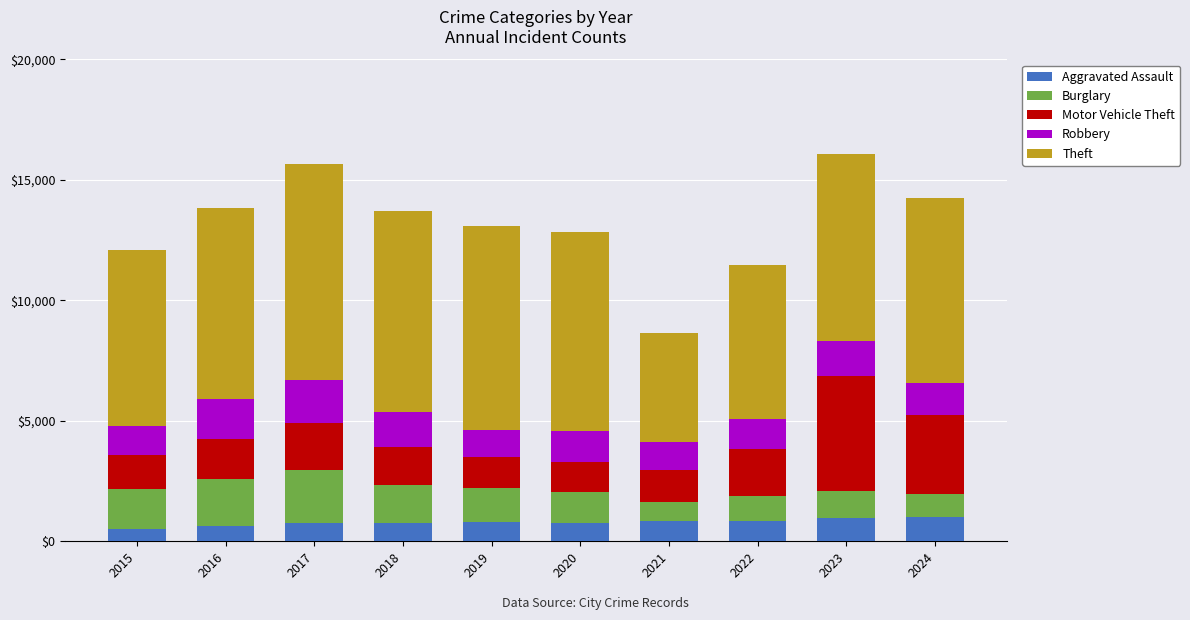

What is the difference between the maximum and minimum values in the Aggravated Assault series?

488